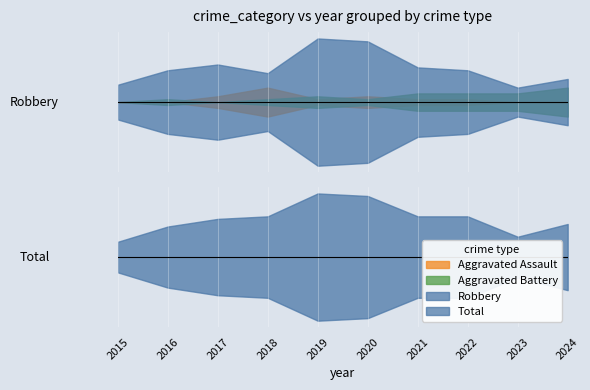

What is the value of the Aggravated Battery point at the 6th from the left?

1